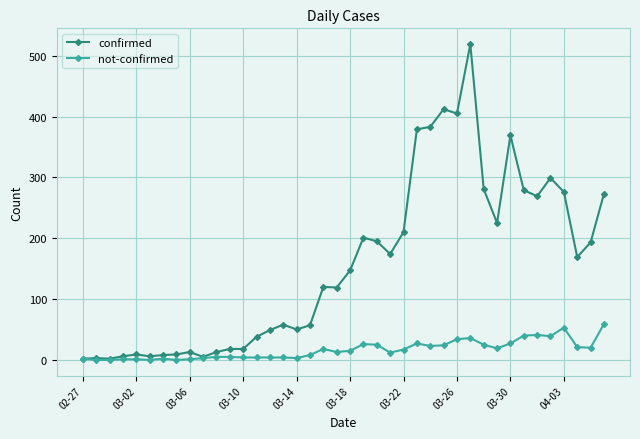

What is the difference between the second highest and minimum values in the not-confirmed series?

53